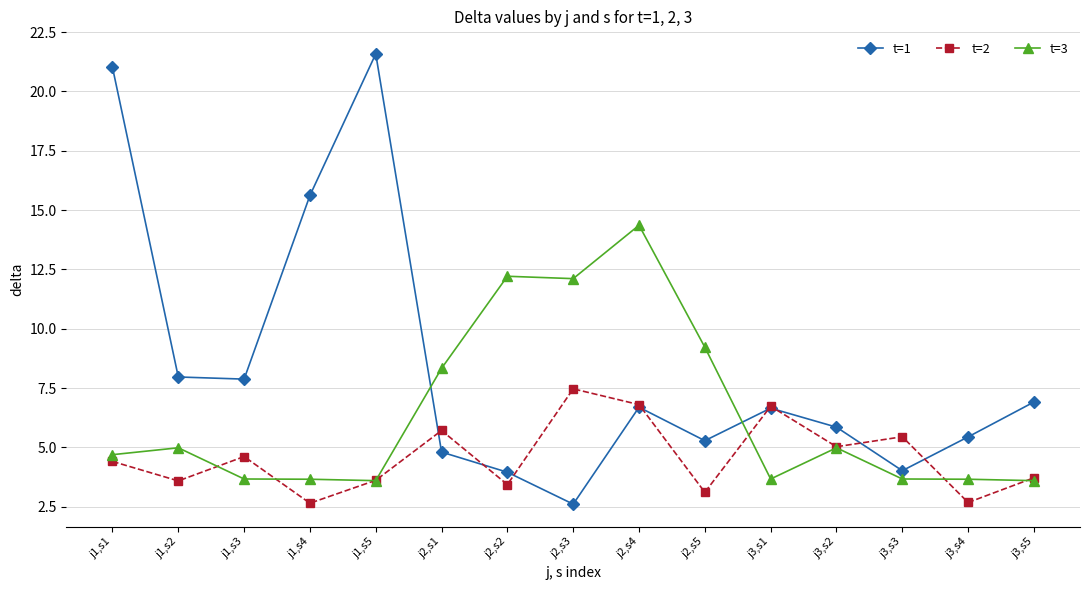

What are all the series names shown in the legend?

t=1, t=2, t=3